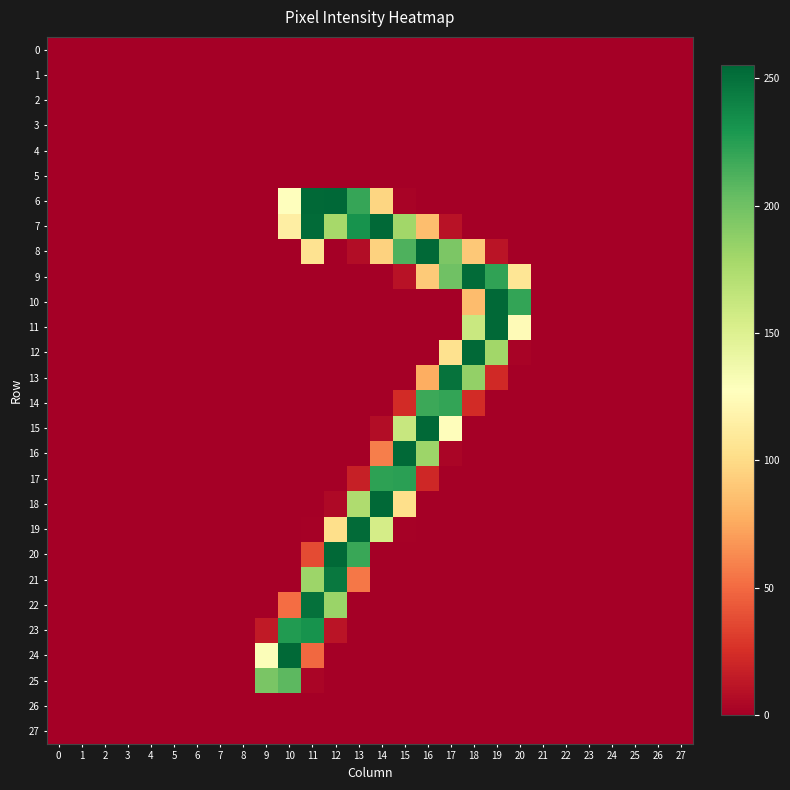

What is the total value across all series at 10?

981